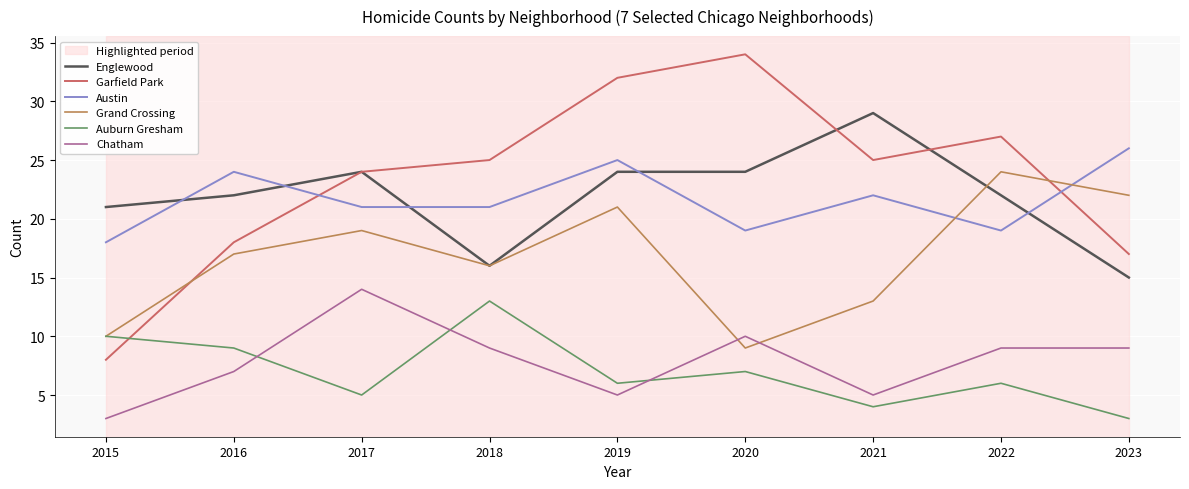

List the series in order of their peak value, lowest first.

Auburn Gresham, Chatham, Grand Crossing, Austin, Englewood, Garfield Park